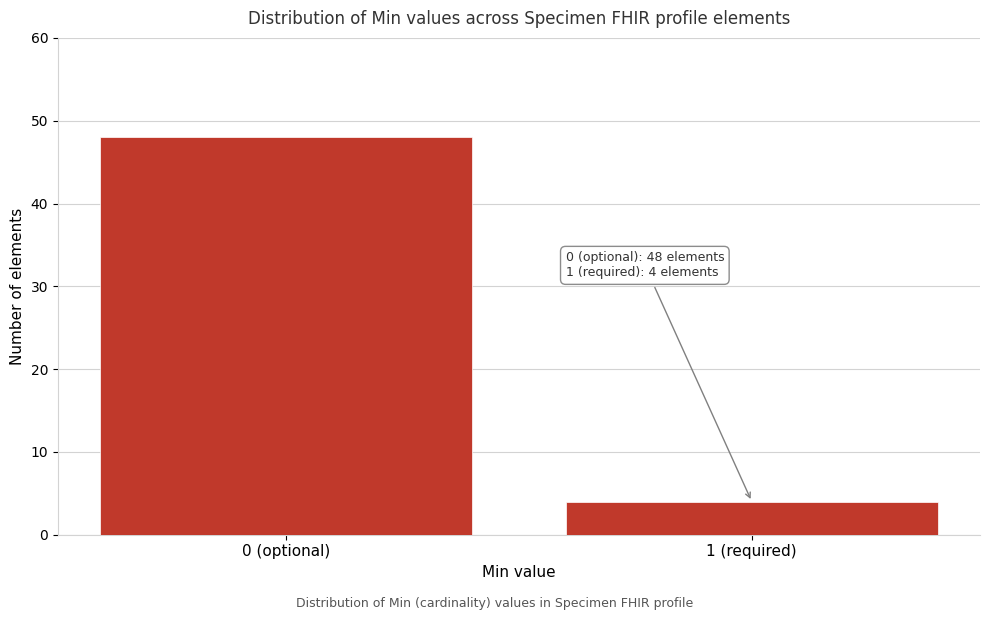

Reading left to right, transcribe all the data shown in this chart.

0 (optional)=48	1 (required)=4